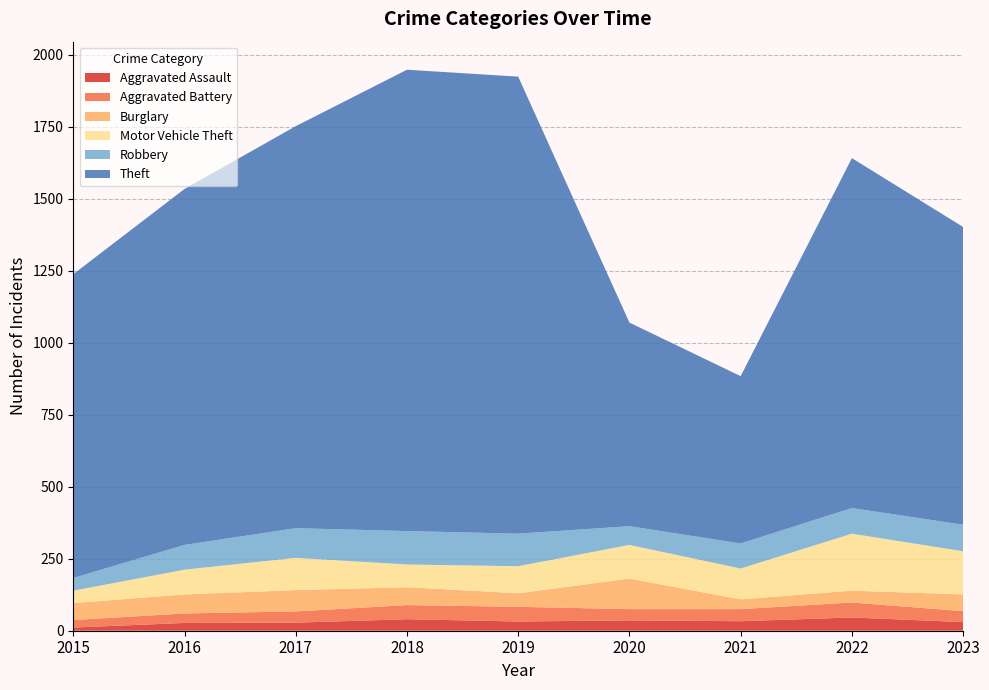

Reading left to right, list all the values displayed in this chart.

Aggravated Assault: 2015=11	2016=27	2017=28	2018=40	2019=32	2020=36	2021=33	2022=46	2023=30
Aggravated Battery: 2015=26	2016=33	2017=39	2018=49	2019=51	2020=39	2021=42	2022=52	2023=38
Burglary: 2015=59	2016=66	2017=74	2018=62	2019=47	2020=106	2021=34	2022=41	2023=58
Motor Vehicle Theft: 2015=43	2016=86	2017=112	2018=79	2019=94	2020=117	2021=107	2022=198	2023=150
Robbery: 2015=44	2016=86	2017=103	2018=116	2019=113	2020=65	2021=87	2022=89	2023=92
Theft: 2015=1055	2016=1236	2017=1396	2018=1602	2019=1587	2020=707	2021=581	2022=1215	2023=1034